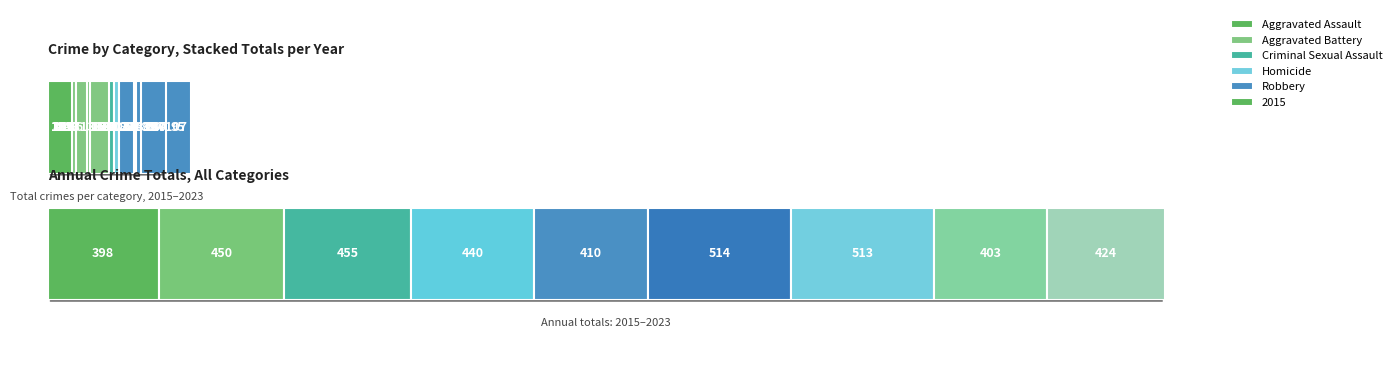

What is the value of the Aggravated Battery bar at the 4th from the left?

163